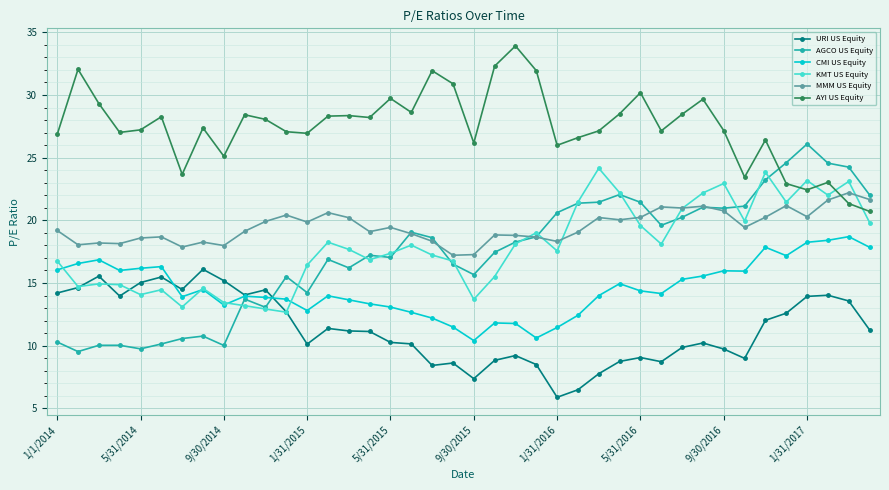

How many times do KMT US Equity and AYI US Equity cross each other?

4